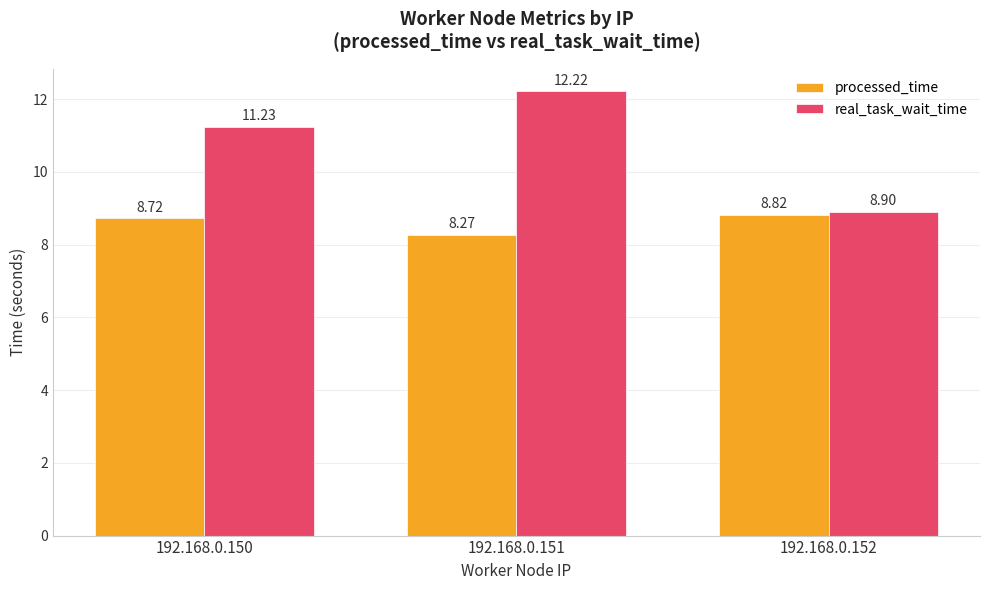

Which series has the widest spread of values?

real_task_wait_time